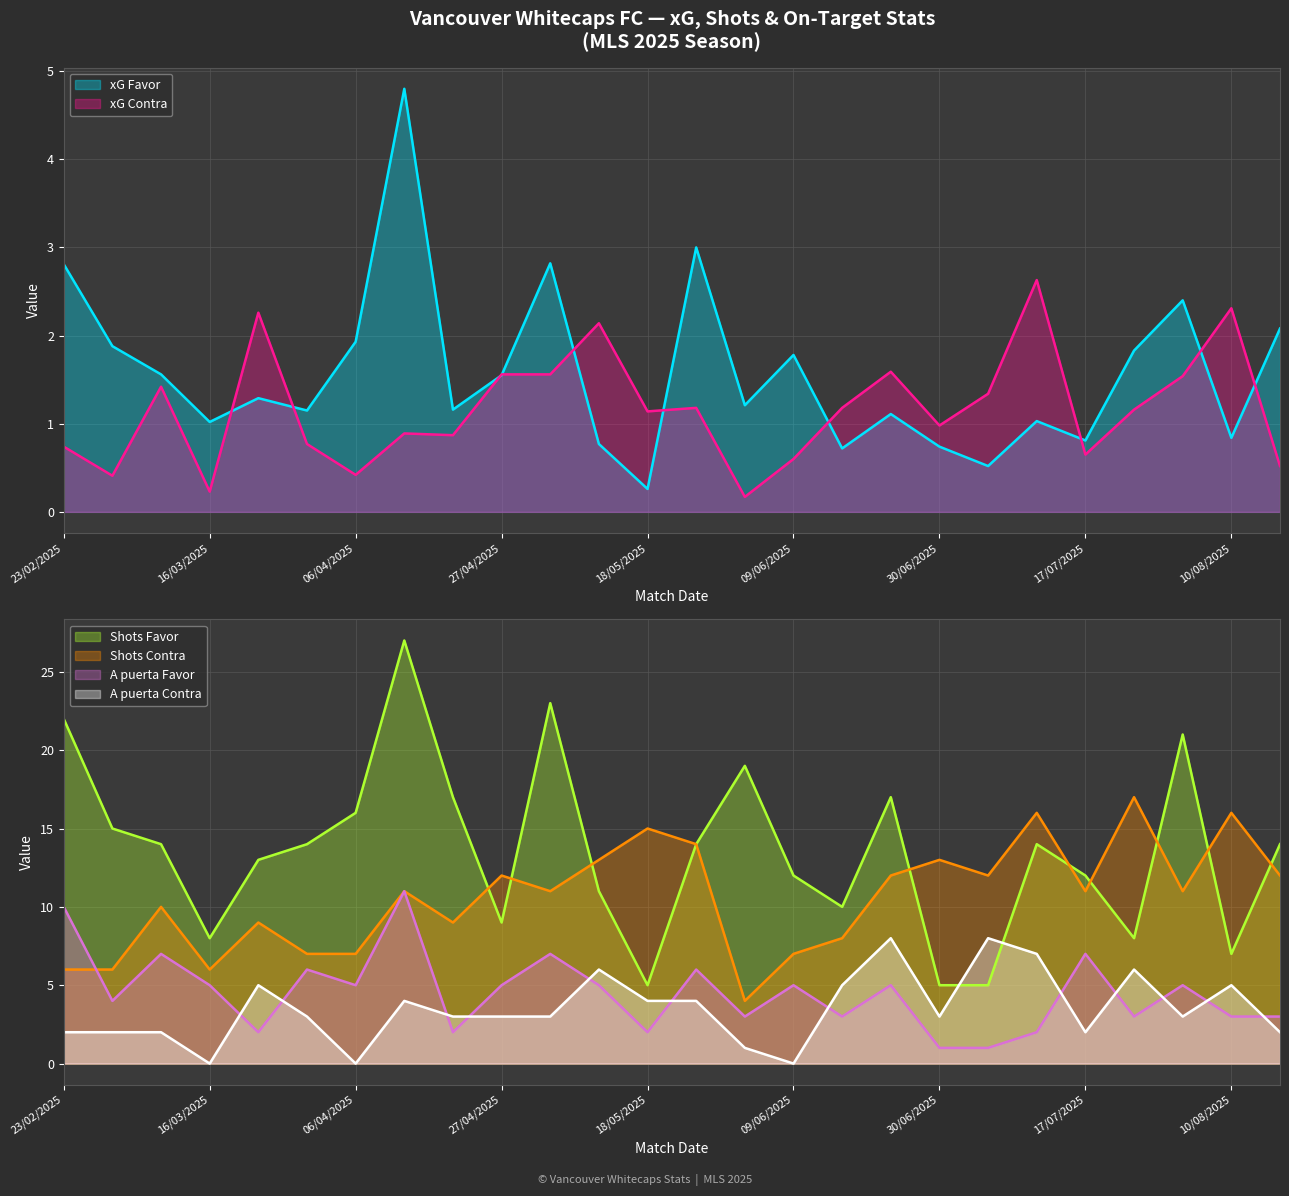

What is the maximum value for xG Contra?

2.6